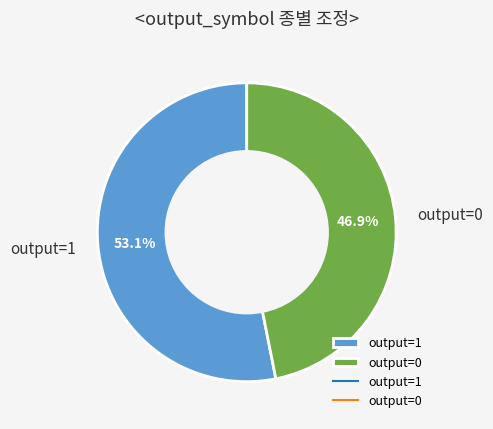

What percentage is NOT represented by output=0?

53.1%